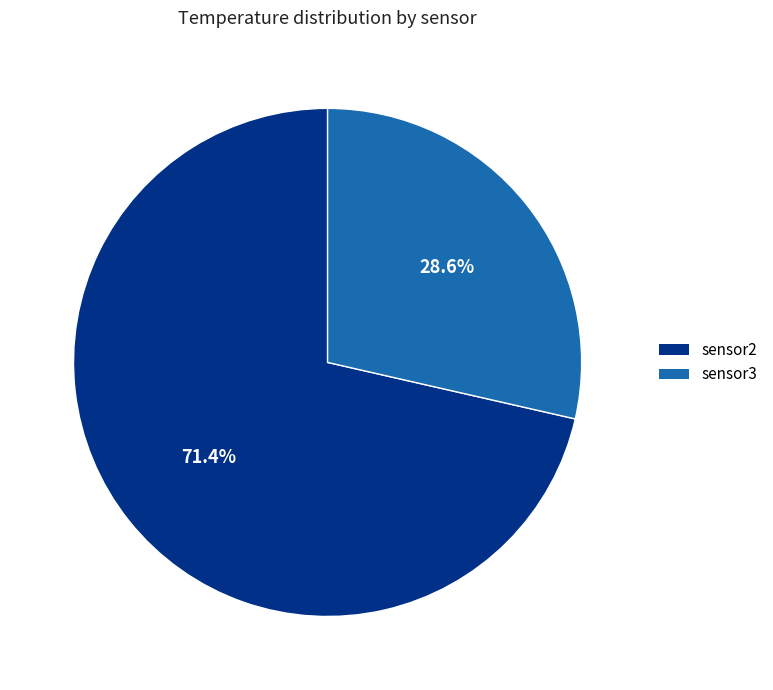

Which category has the biggest portion of the pie?

sensor2